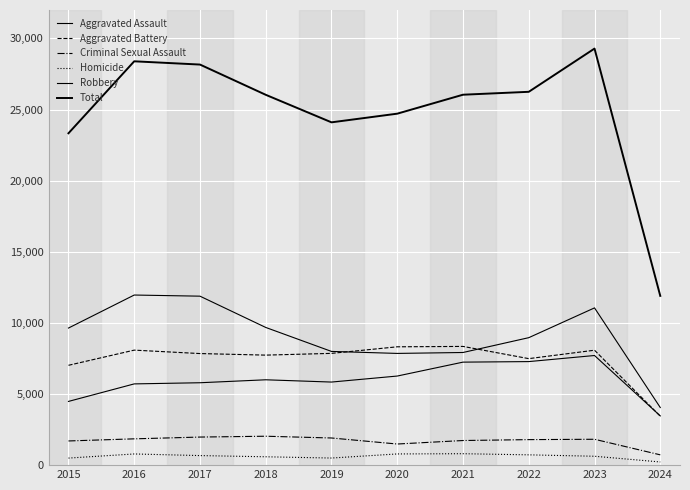

What is the value of the Aggravated Assault point at the 5th from the left?

5841